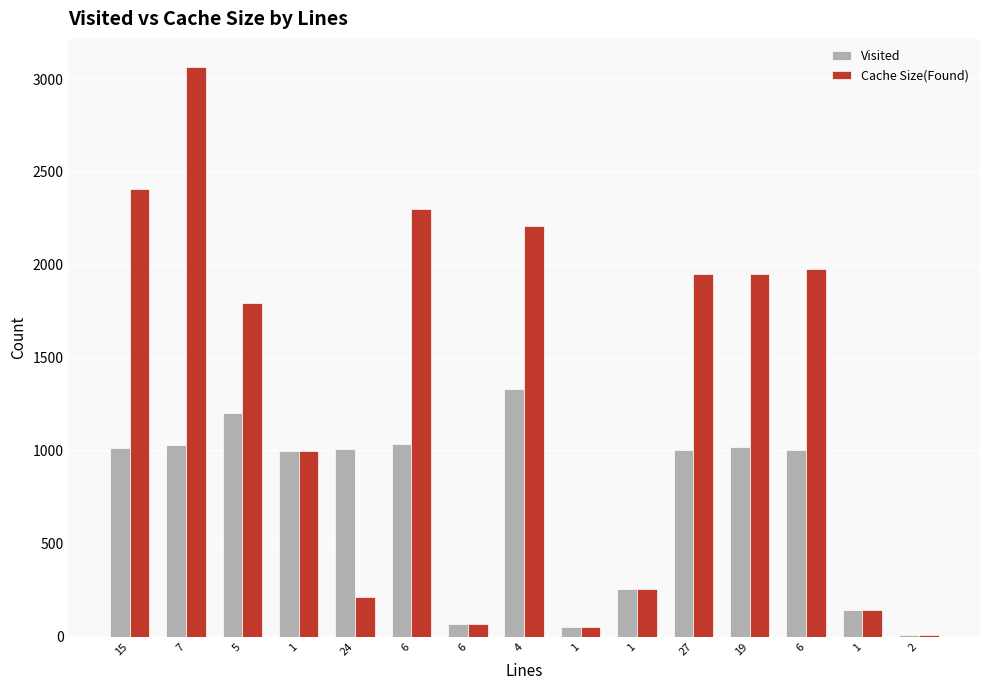

What is the difference between the maximum and minimum values in the Cache Size(Found) series?

3055